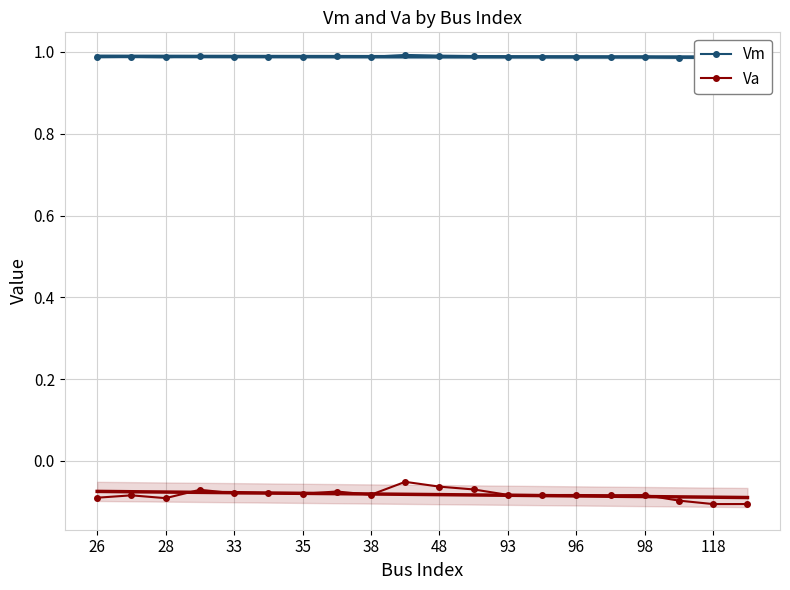

What is the value of the Vm point at the 13th from the left?

1.0